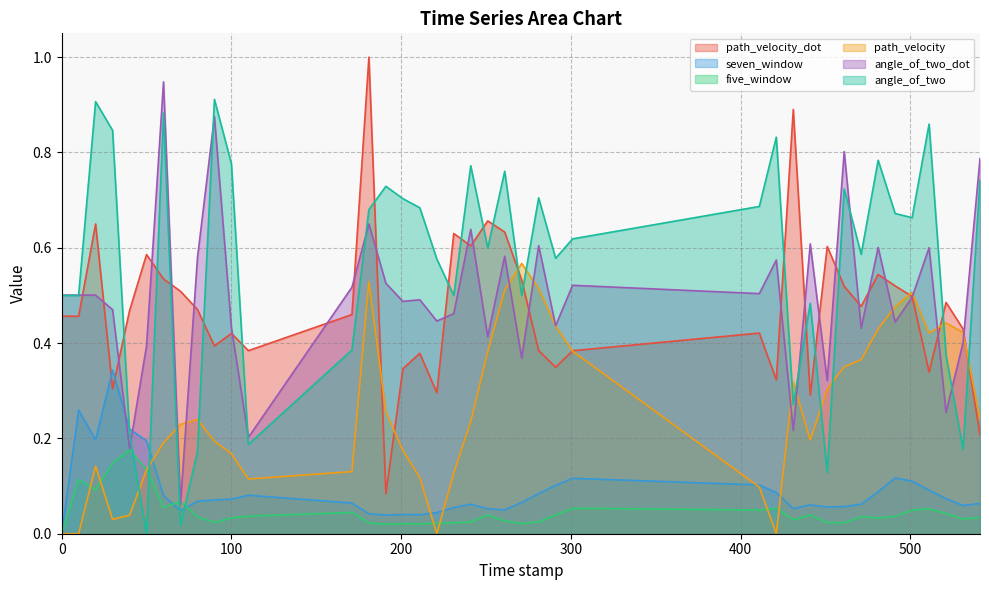

The angle_of_two_dot series shows 0.2 at 451.0. True or false?

False